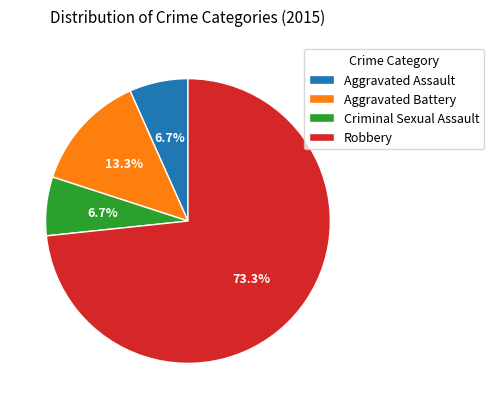

To the nearest percent, what percentage of the pie is Aggravated Assault?

7%